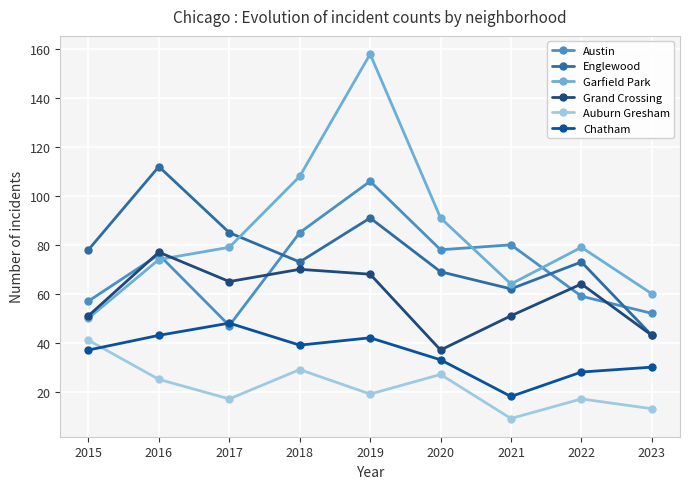

Reading left to right, what are all the values shown in this chart?

Austin: 57	76	47	85	106	78	80	59	52
Englewood: 78	112	85	73	91	69	62	73	43
Garfield Park: 50	74	79	108	158	91	64	79	60
Grand Crossing: 51	77	65	70	68	37	51	64	43
Auburn Gresham: 41	25	17	29	19	27	9	17	13
Chatham: 37	43	48	39	42	33	18	28	30